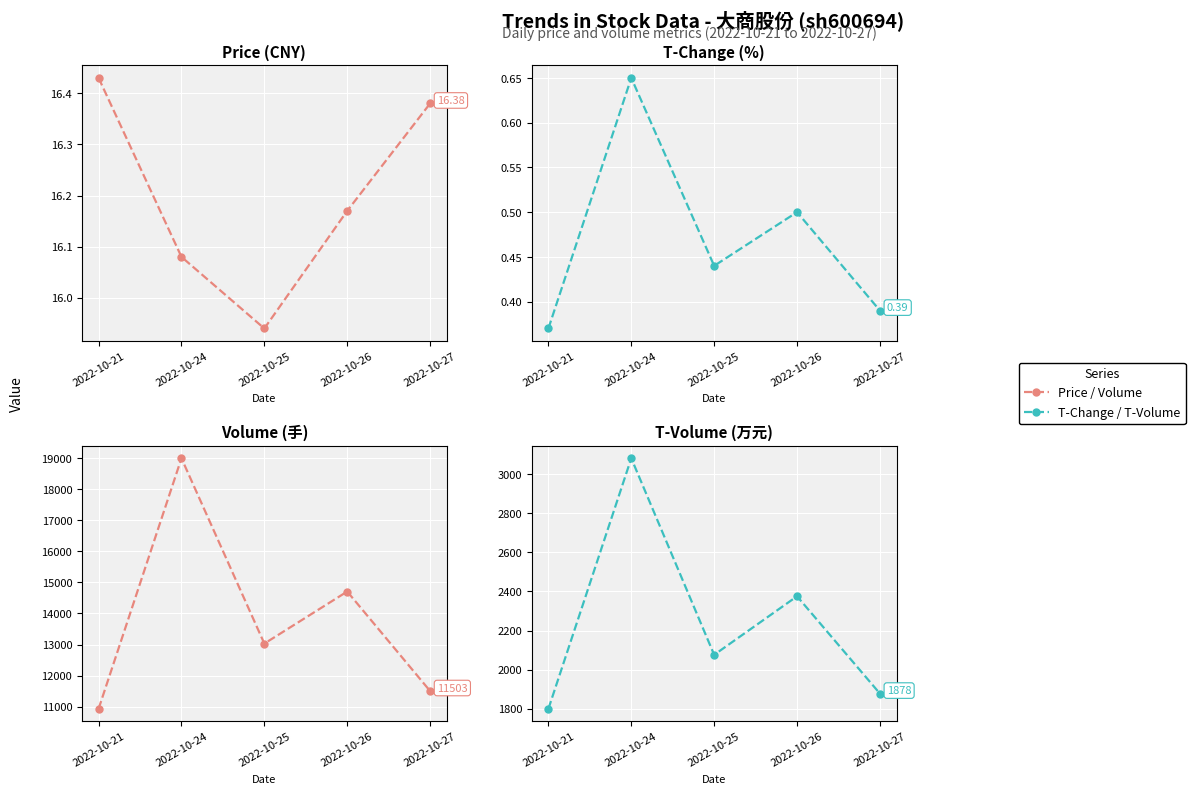

In Price (CNY), how many points are lower than both neighbors (excluding endpoints)?

1